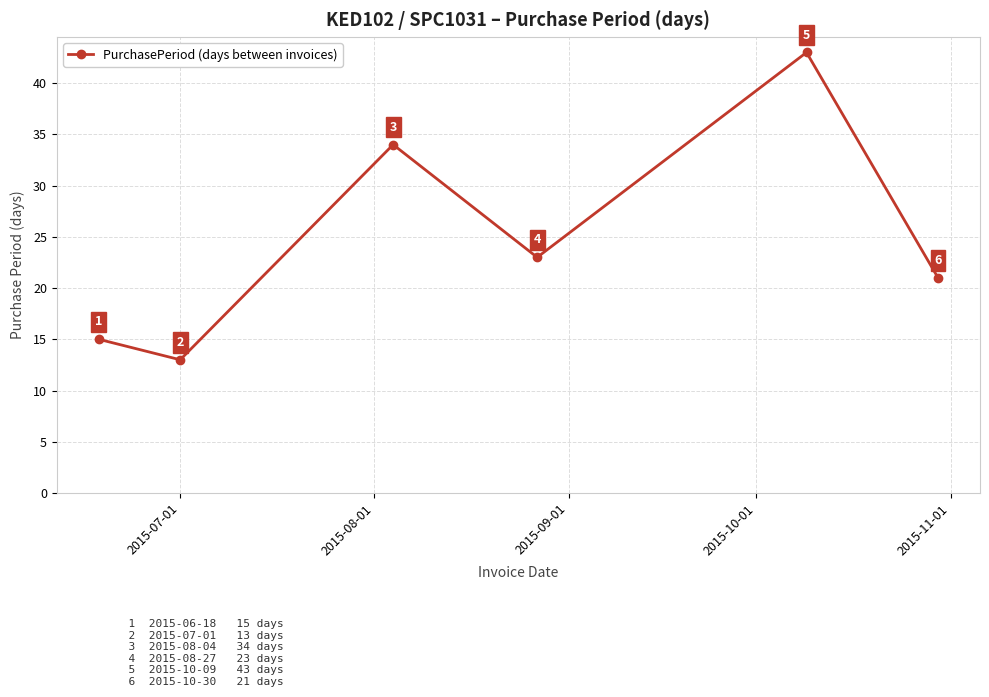

True or false: there are more than 1 points higher than both neighbors.

True